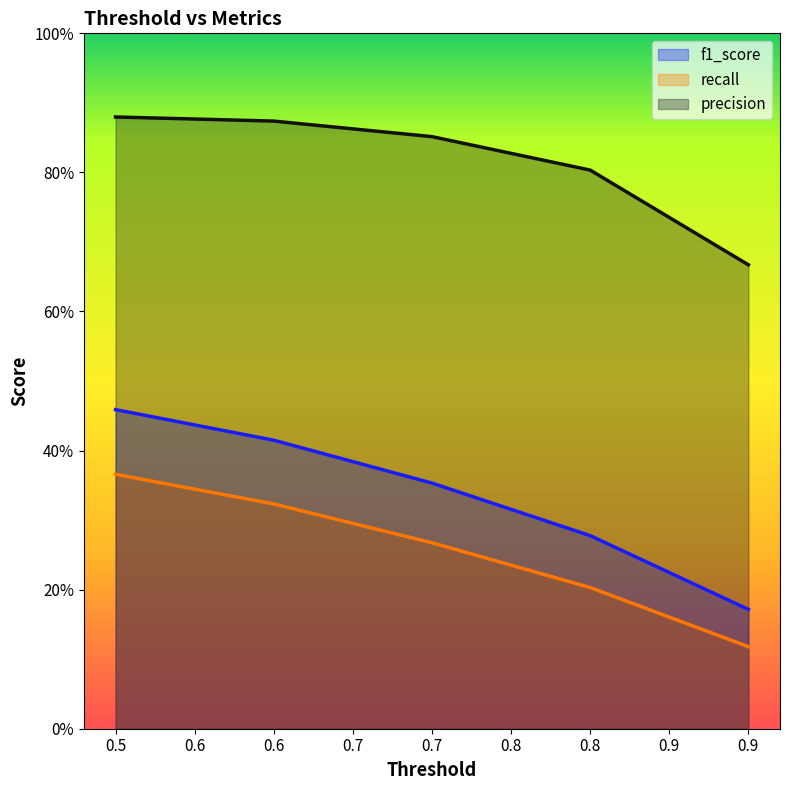

True or false: f1_score and recall intersect in this chart.

False